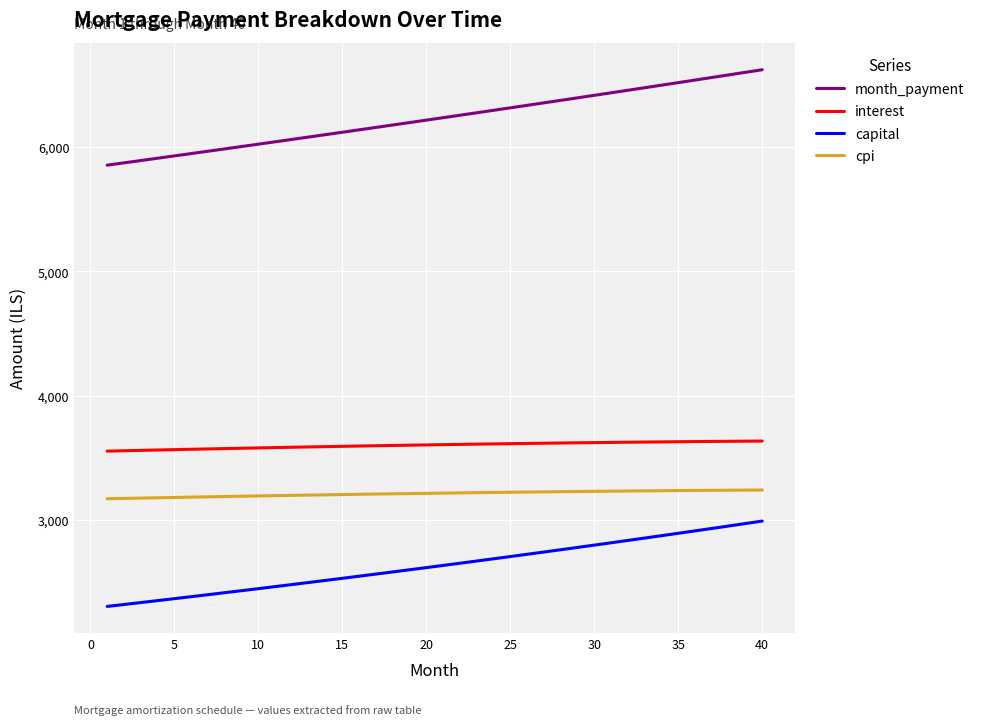

True or false: interest and month_payment intersect in this chart.

False